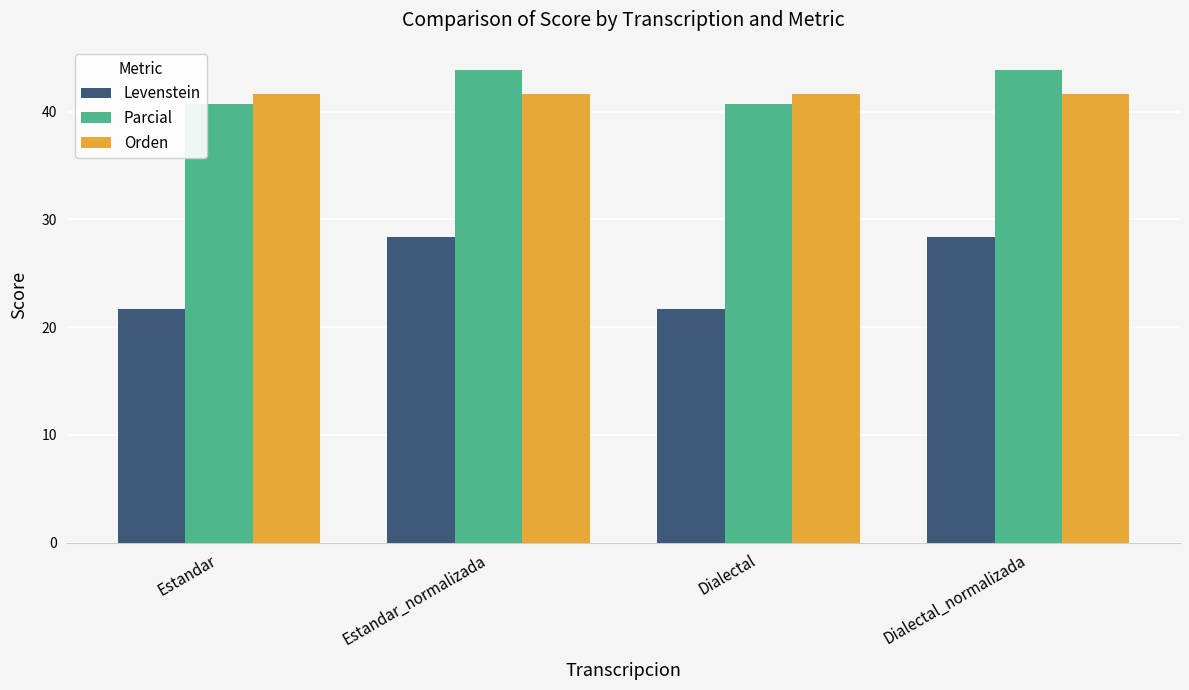

Is it true that Levenstein equals 36.3 at Estandar?

False